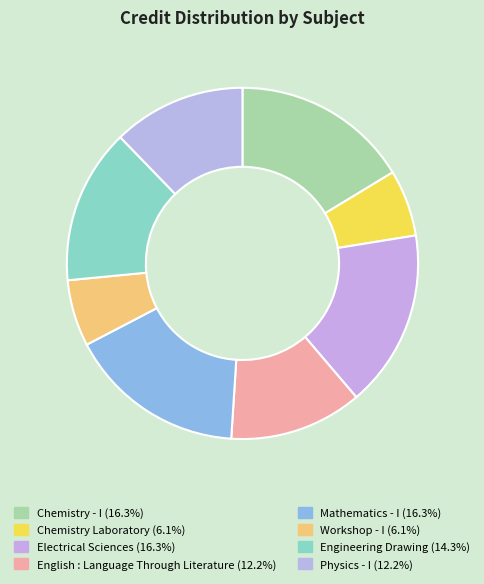

Count the number of slices in the pie.

8